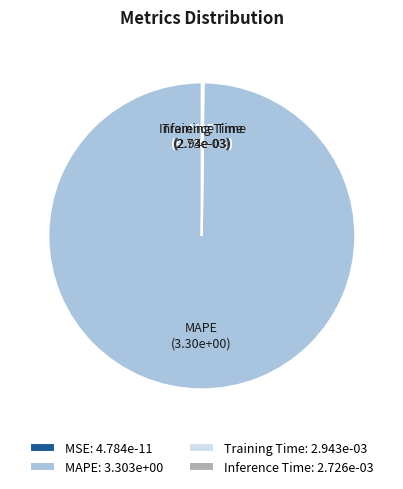

True or false: MAPE accounts for 100% of the total.

True